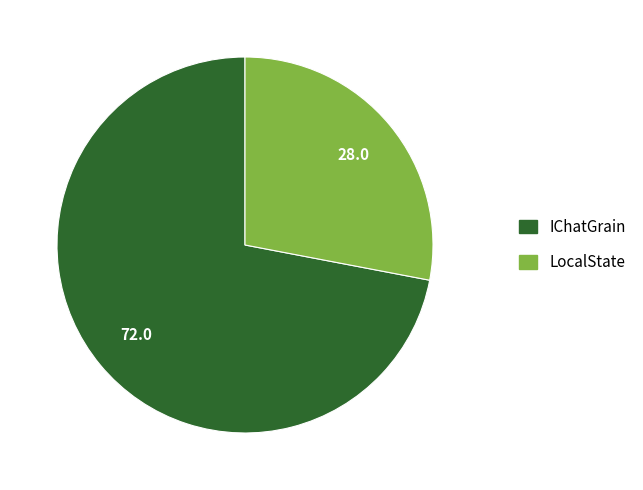

Is there a majority slice in this chart?

Yes